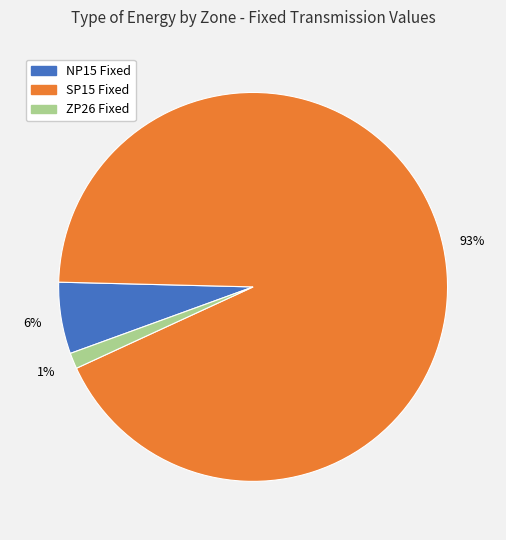

Which slice is the largest?

SP15 Fixed